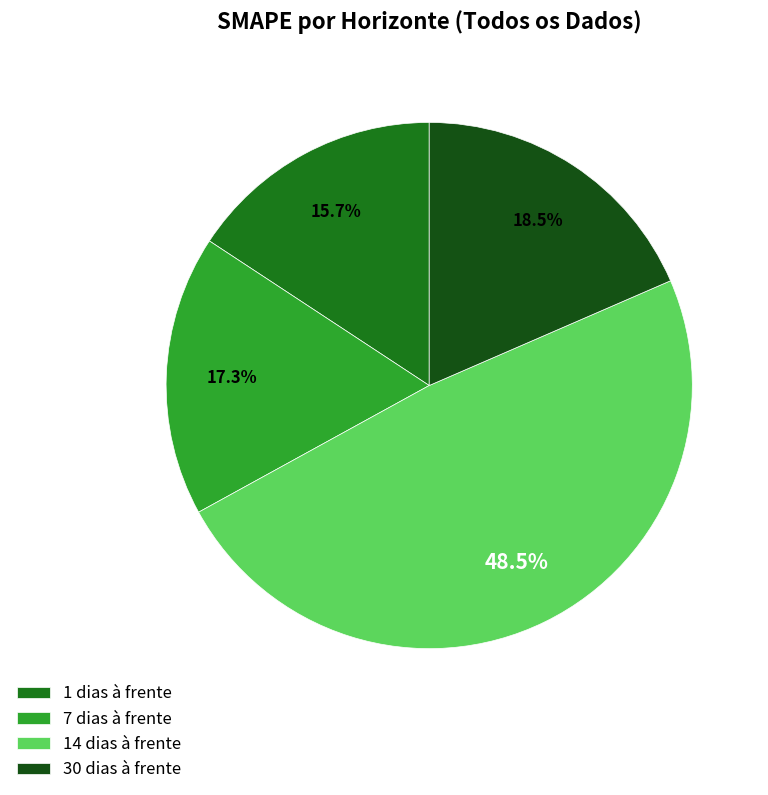

How many slices are in this pie chart?

4